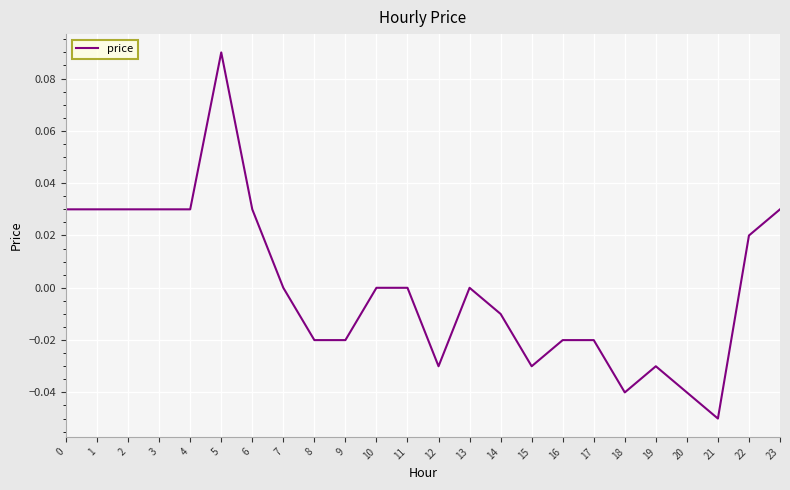

At which category does the chart reach its peak across all series?

5